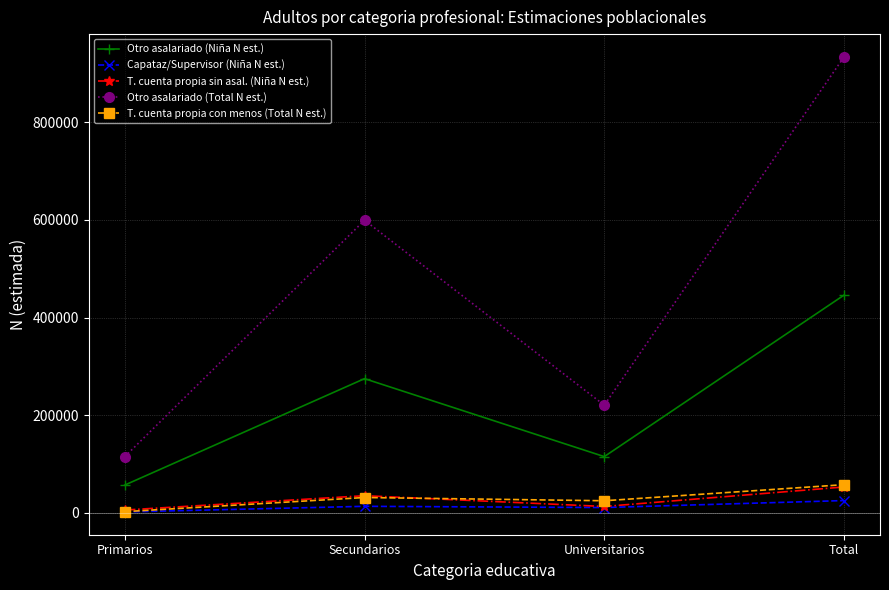

Between Primarios and Total, which series saw the biggest shift?

Otro asalariado (Total N est.)